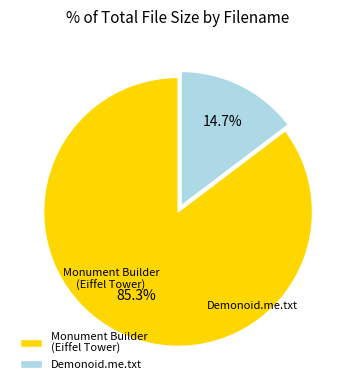

What is the largest slice in the pie chart?

Monument Builder (Eiffel Tower)